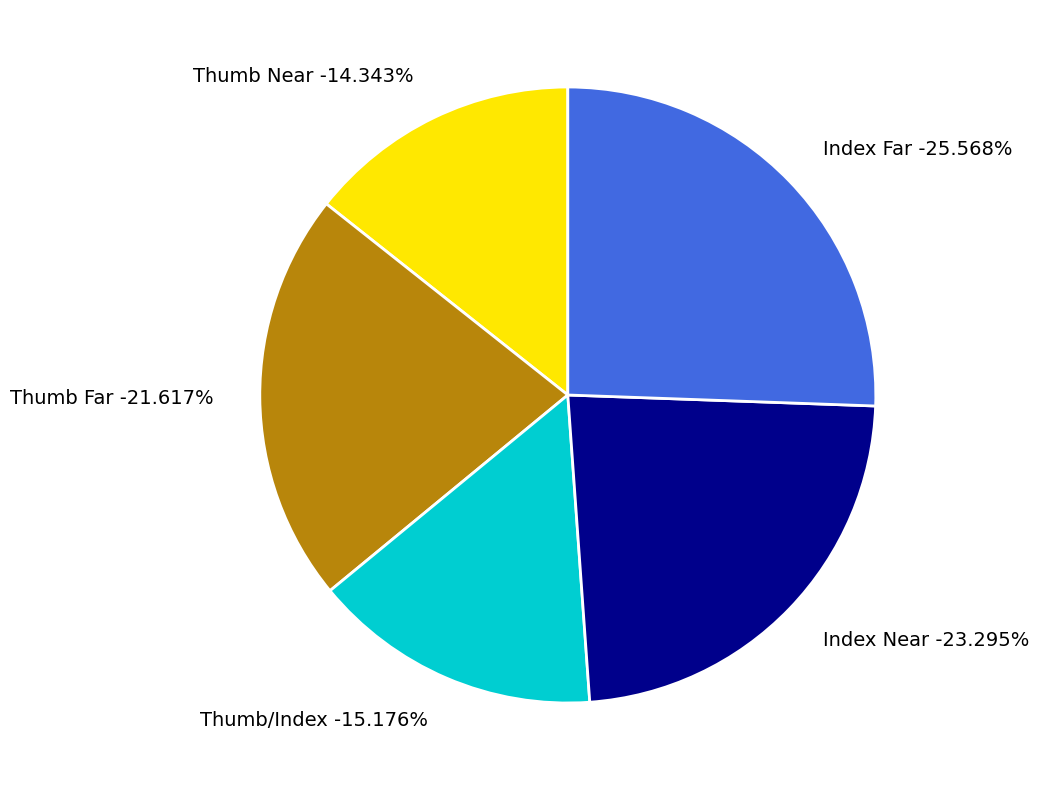

True or false: Thumb Near accounts for 14% of the total.

True